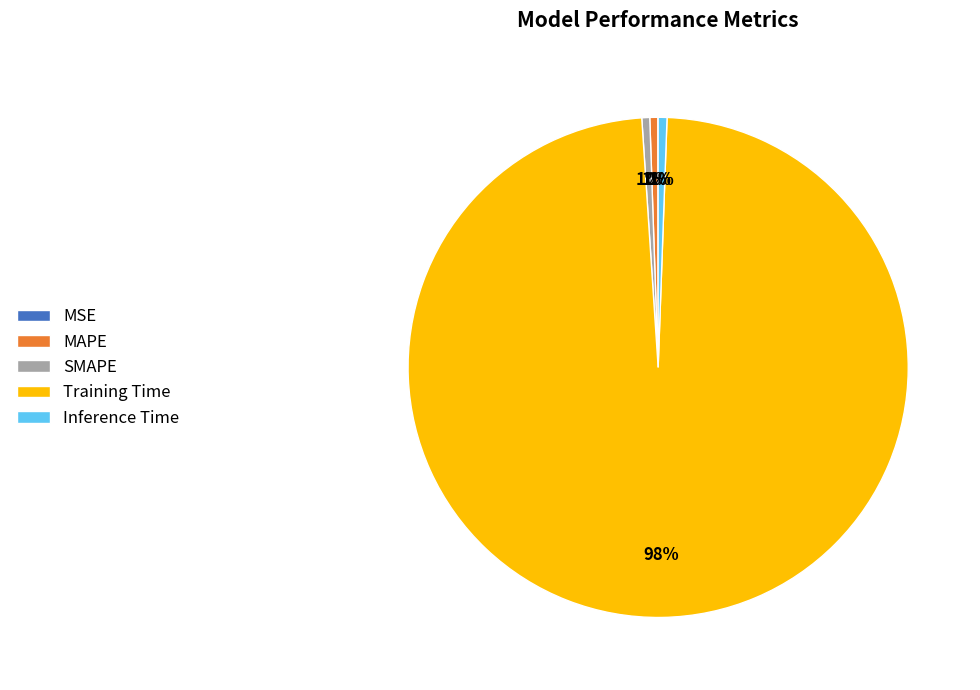

What is the largest slice in the pie chart?

Training Time